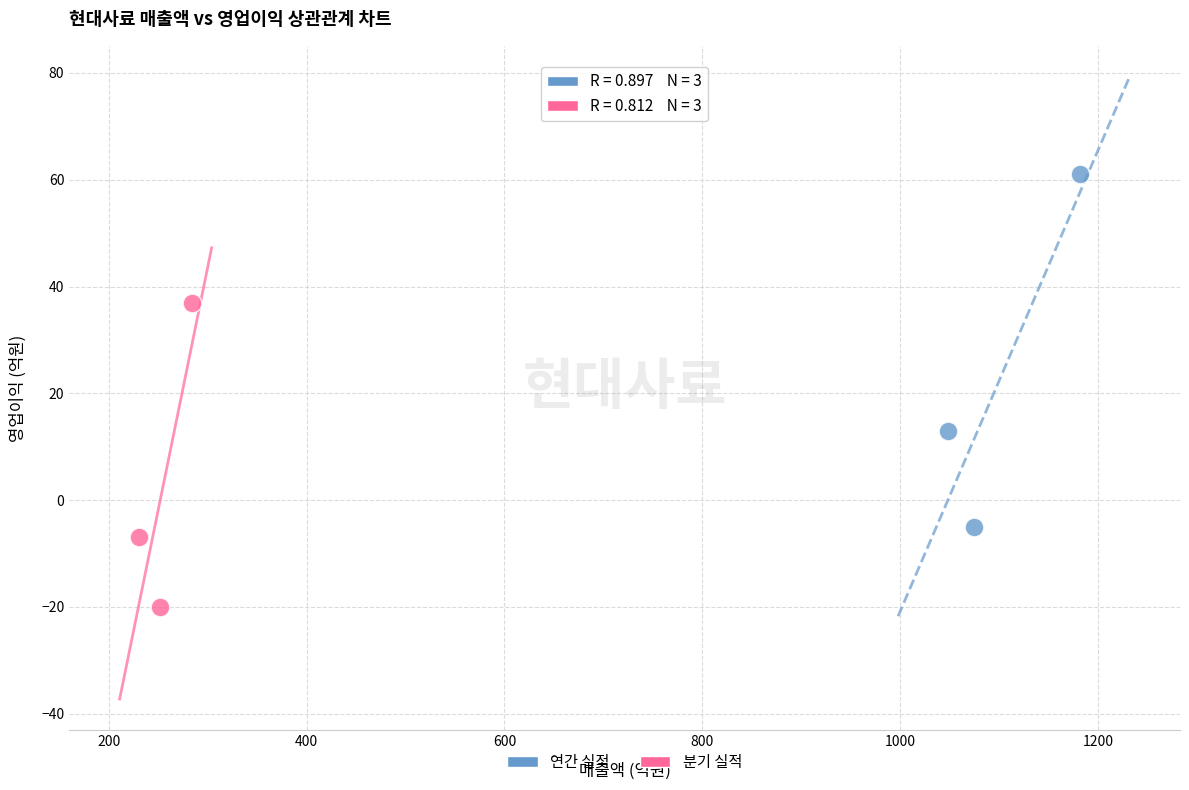

What are all the series names shown in the legend?

연간 실적, 분기 실적